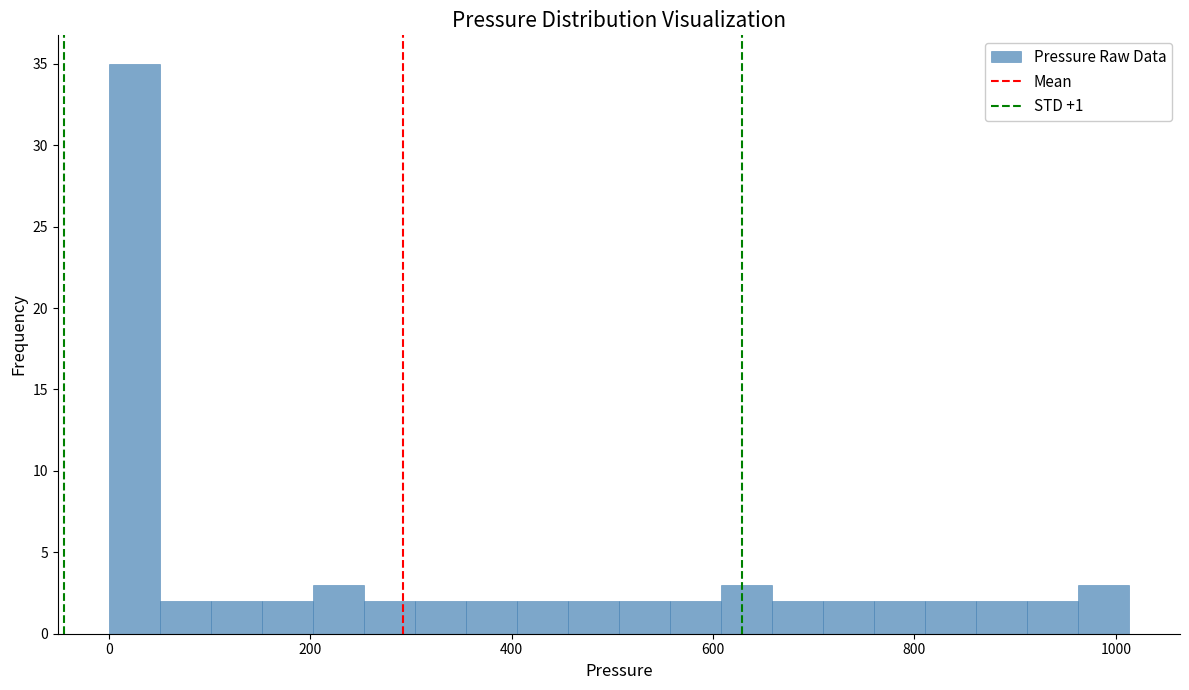

Around what value on the x-axis is the tallest bar? Give the approximate position of its centre, as read against the axis.

20